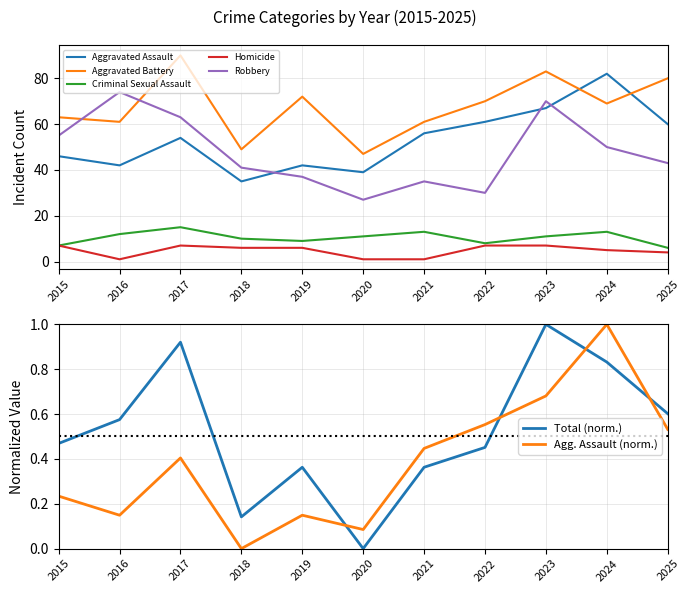

Which series has the widest spread of values?

Aggravated Assault